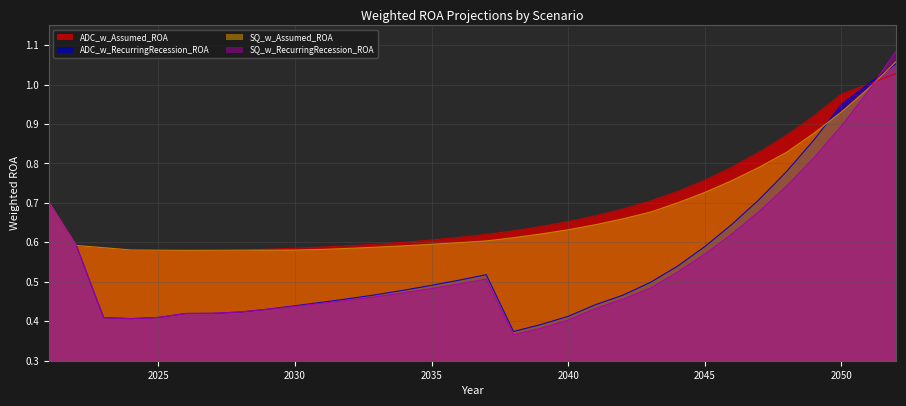

Where do SQ_w_Assumed_ROA and ADC_w_Assumed_ROA first cross each other?

2051 and 2052